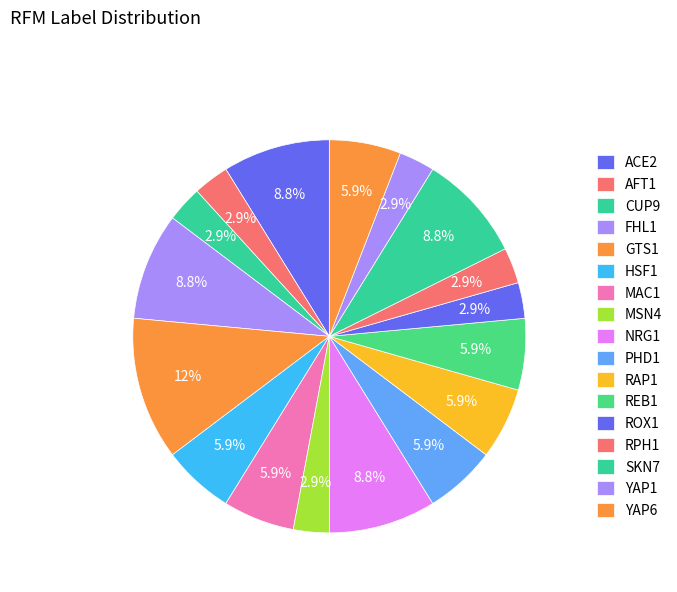

How many segments does this pie chart have?

17